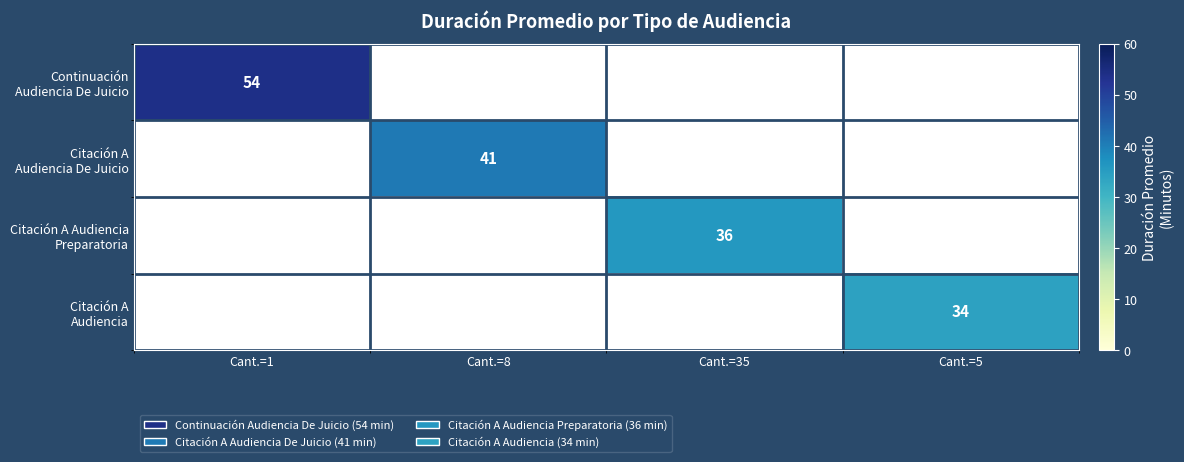

What is the total value across all series at Cant.=1?

54